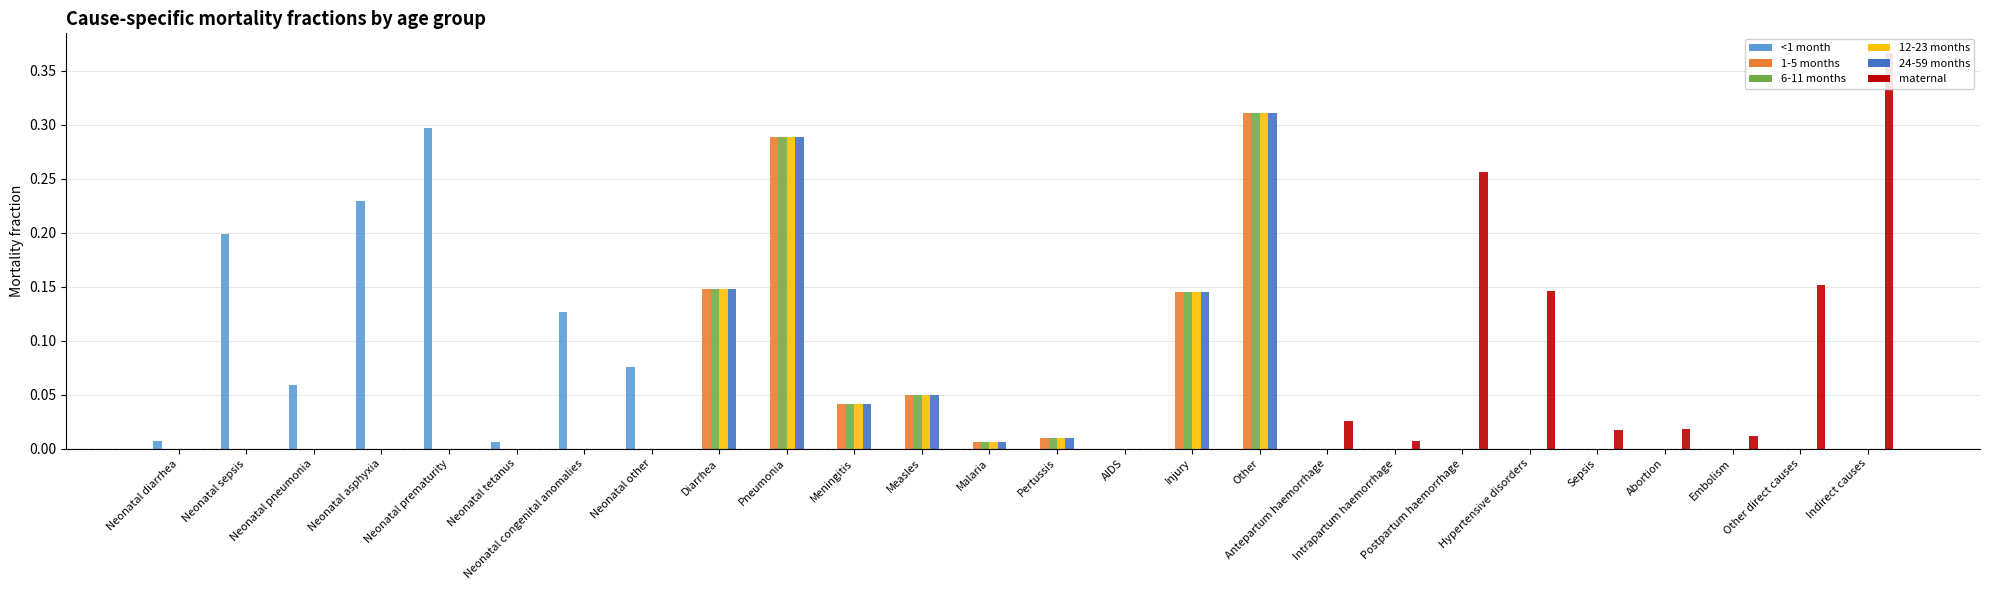

At which category is the sum across all series the highest?

Other